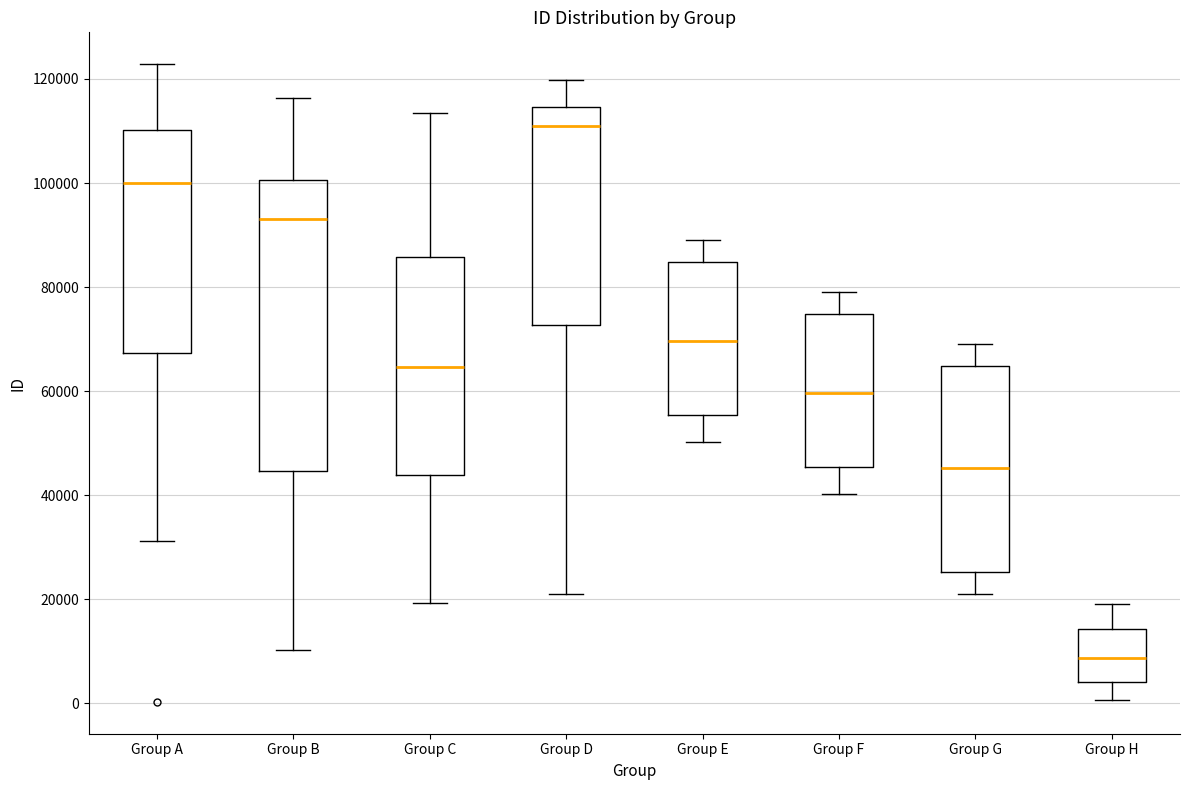

Reading left to right, read every box against the y-axis: the position of its median line, the range the box covers, and the ends of its whiskers. The values are not printed on the chart, so give them approximately, as read against the axis.

Group A: median 100000, box 68000 to 110000, whiskers 32000 to 122000
Group B: median 94000, box 44000 to 100000, whiskers 10000 to 116000
Group C: median 64000, box 44000 to 86000, whiskers 20000 to 114000
Group D: median 112000, box 72000 to 114000, whiskers 20000 to 120000
Group E: median 70000, box 56000 to 84000, whiskers 50000 to 90000
Group F: median 60000, box 46000 to 74000, whiskers 40000 to 80000
Group G: median 46000, box 26000 to 64000, whiskers 20000 to 70000
Group H: median 8000, box 4000 to 14000, whiskers 0 to 20000